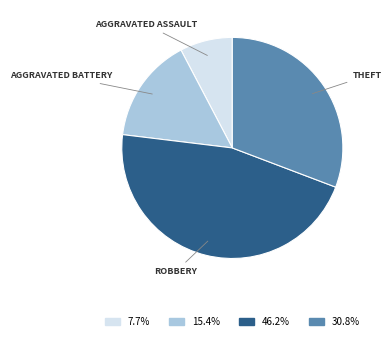

Is there a majority slice in this chart?

No